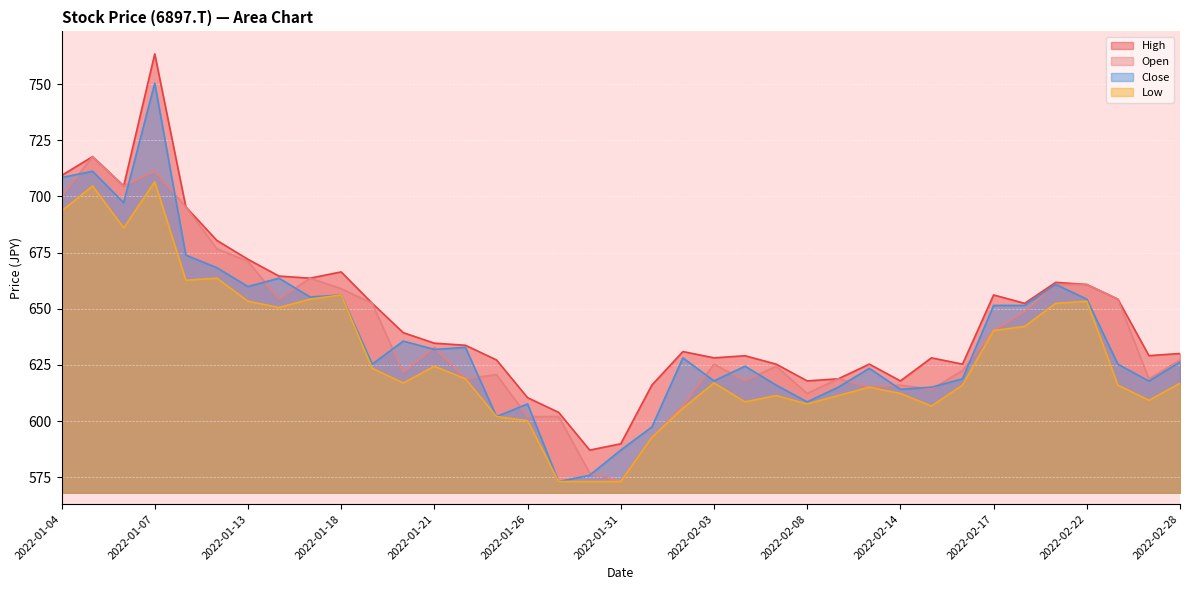

What is the difference between the High values at 2022-02-21 and 2022-01-04?

47.6